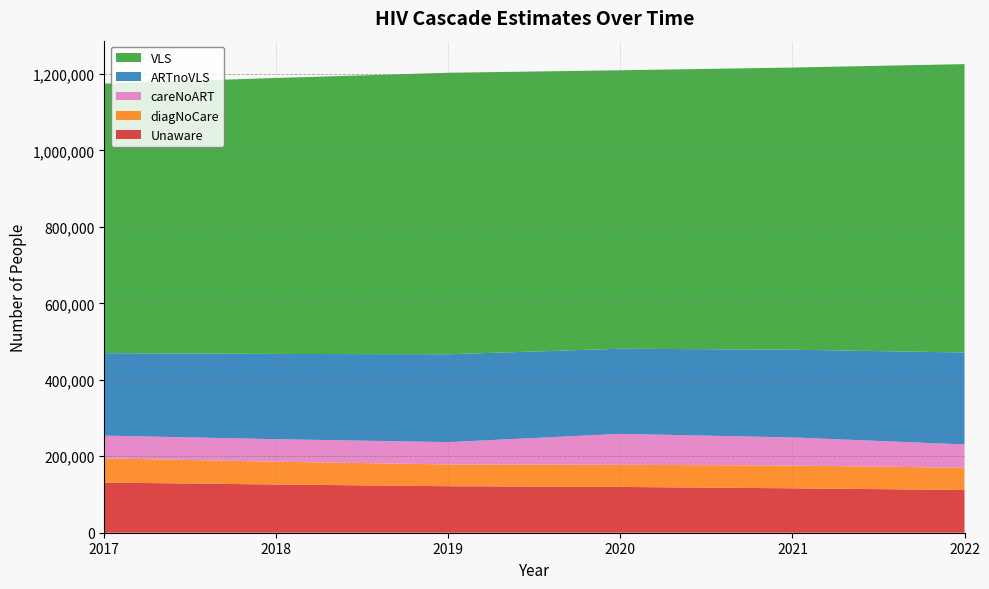

Reading right to left, extract all data points from this chart.

Unaware: 111860	116170	119776	121646	126145	131294
diagNoCare: 58135	59537	57897	56996	59679	63349
careNoART: 60982	73555	80917	58419	58849	59444
ARTnoVLS: 240515	229498	222752	229751	223007	215639
VLS: 754368	738075	728377	736401	721922	705071